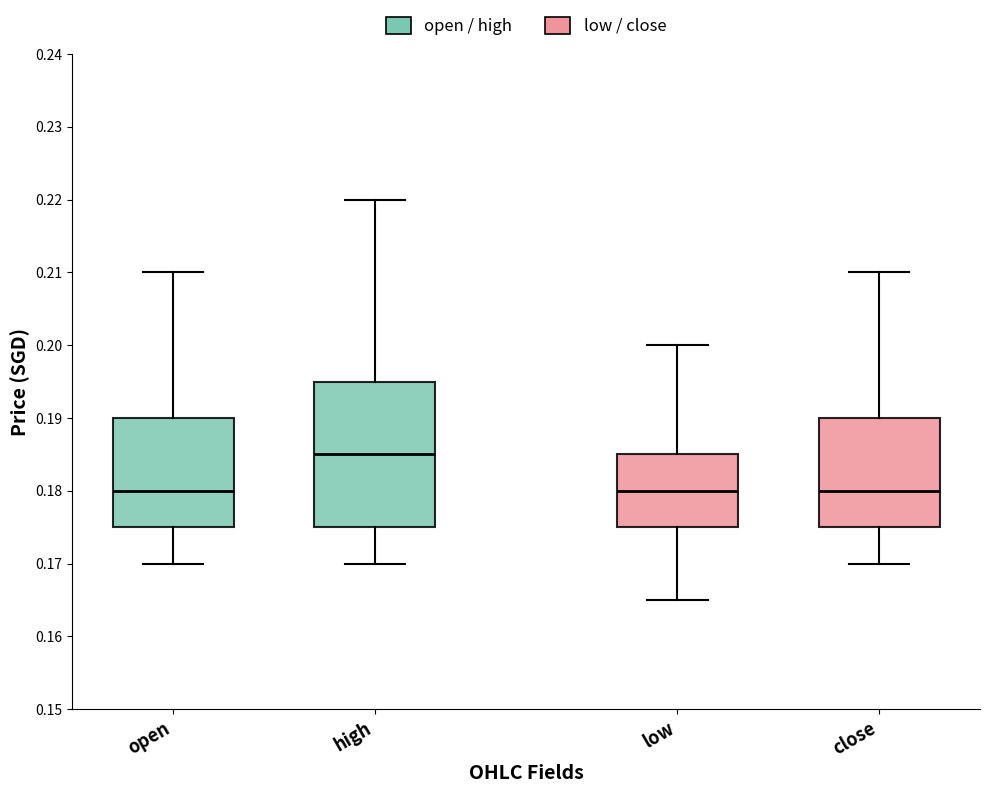

Reading left to right, read every box against the y-axis: the position of its median line, the range the box covers, and the ends of its whiskers. The values are not printed on the chart, so give them approximately, as read against the axis.

open: median 0.180, box 0.175 to 0.190, whiskers 0.170 to 0.210
high: median 0.185, box 0.175 to 0.195, whiskers 0.170 to 0.220
low: median 0.180, box 0.175 to 0.185, whiskers 0.165 to 0.200
close: median 0.180, box 0.175 to 0.190, whiskers 0.170 to 0.210